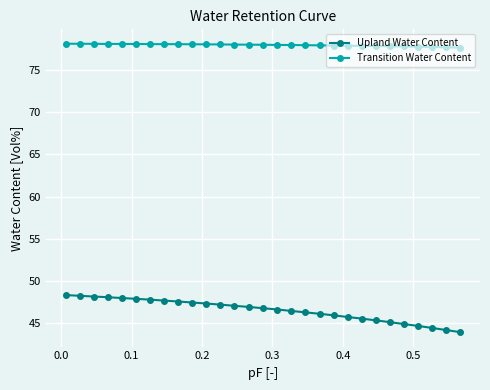

What is the minimum value shown in the chart?

43.9